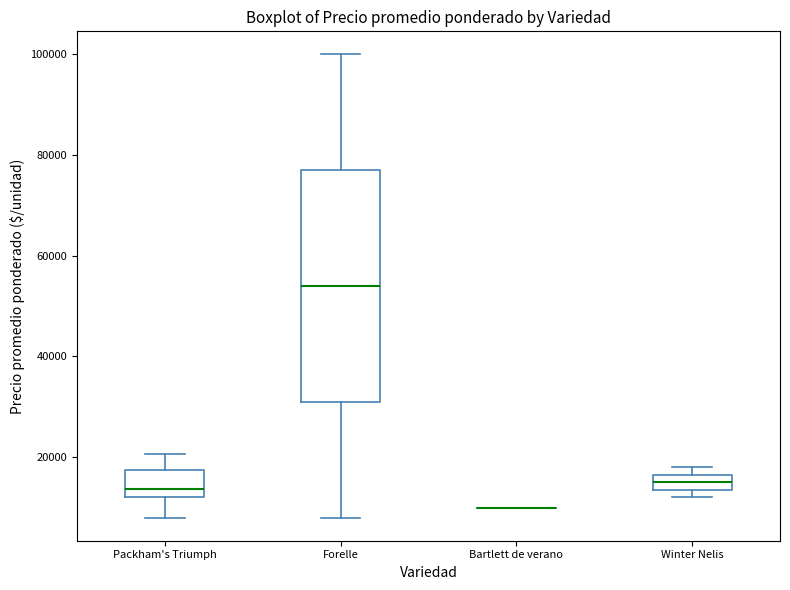

Which box is the tallest, from its lower edge to its upper edge?

Forelle